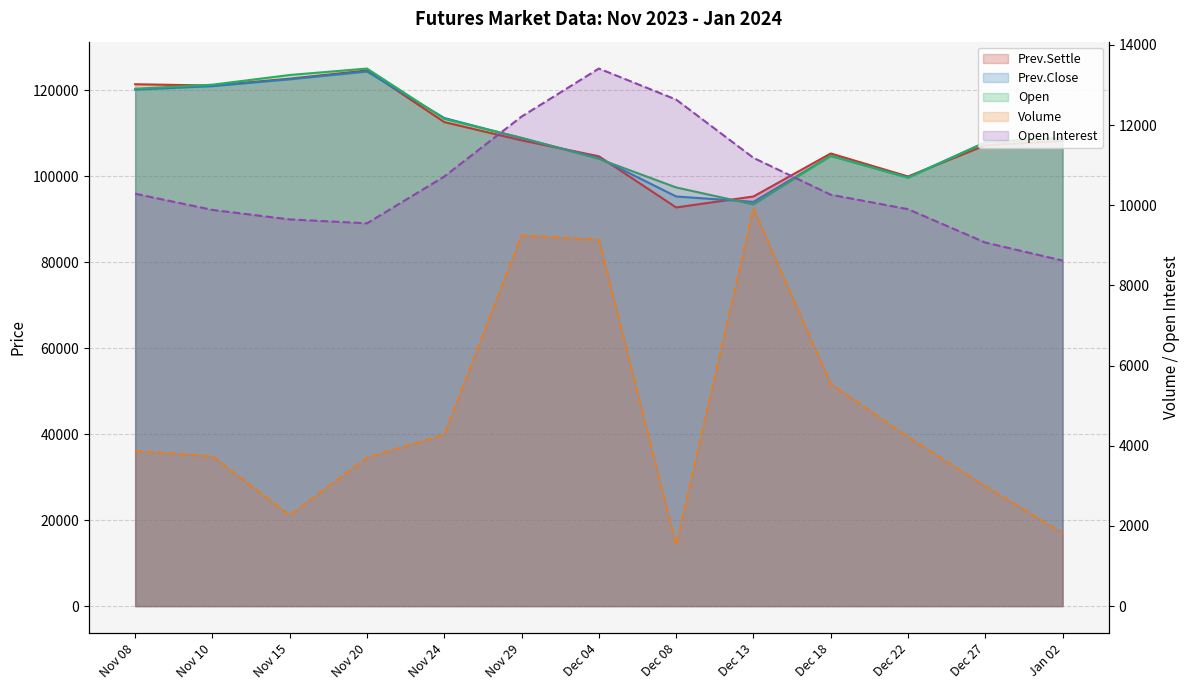

Between Jan 02 and Nov 20, which is larger?

Nov 20